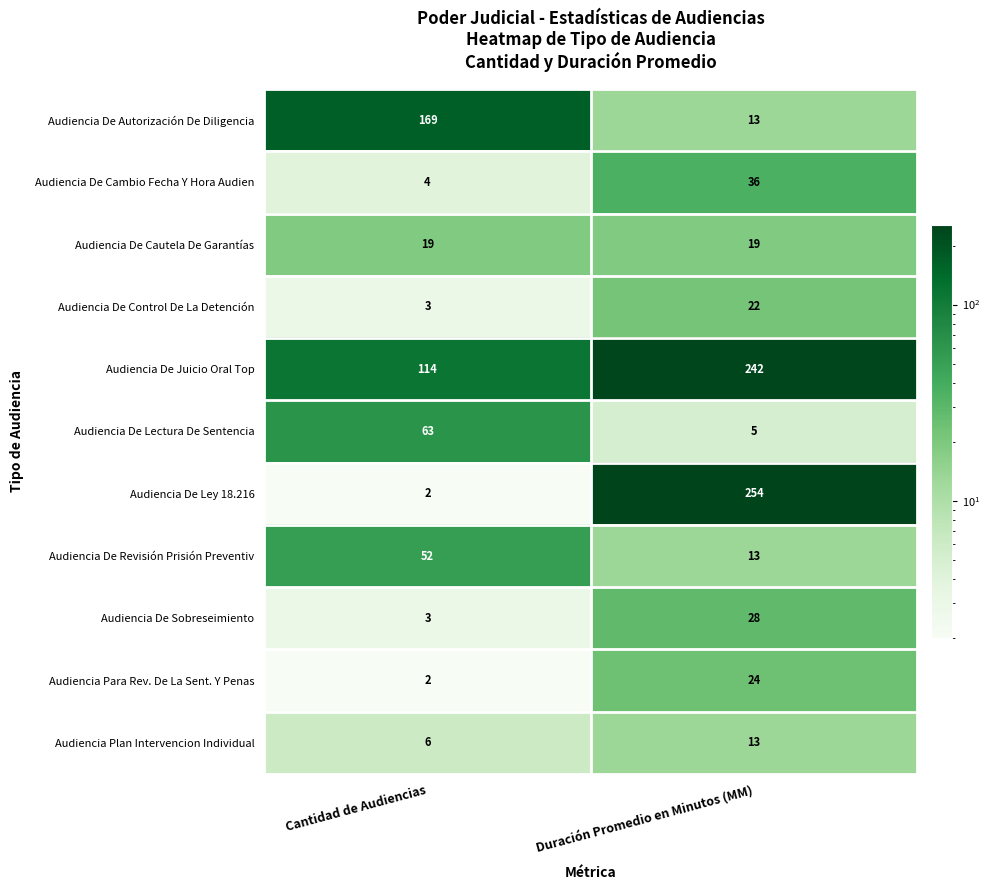

At how many categories does at least one series exceed 33?

2